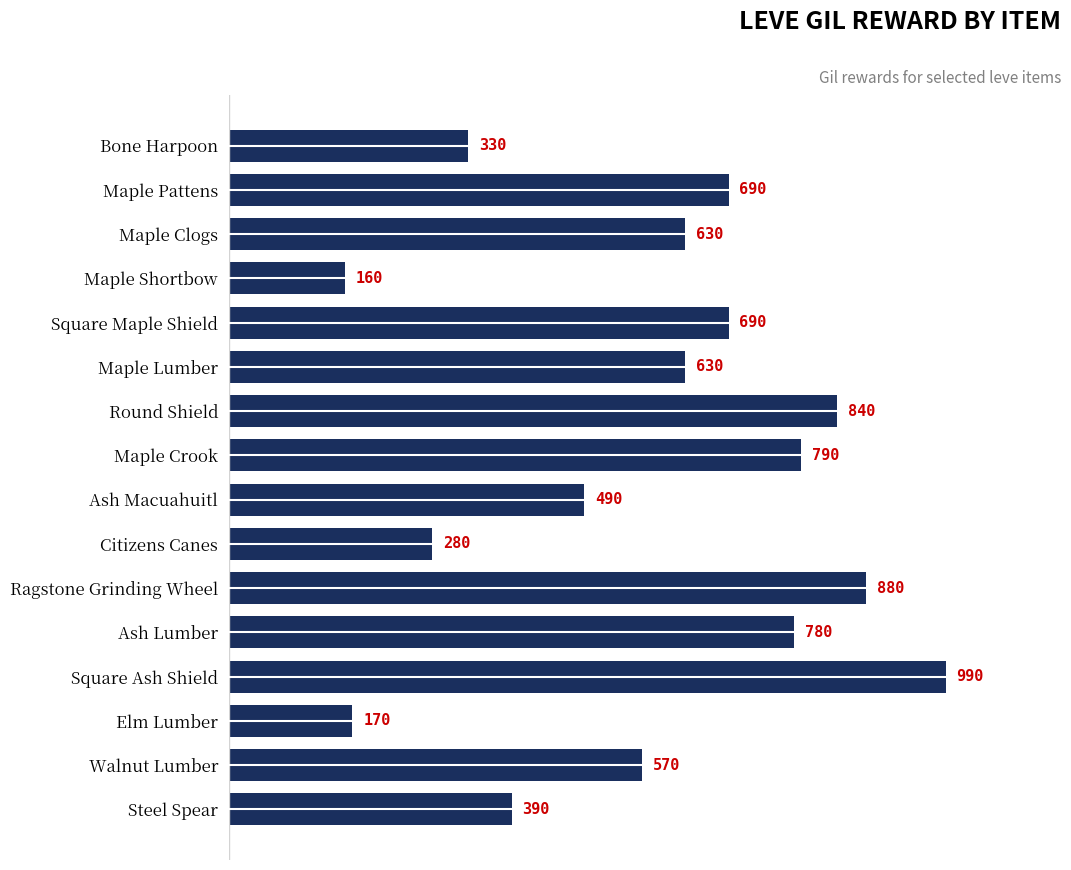

Read the value at Maple Crook, to the nearest 10.

790